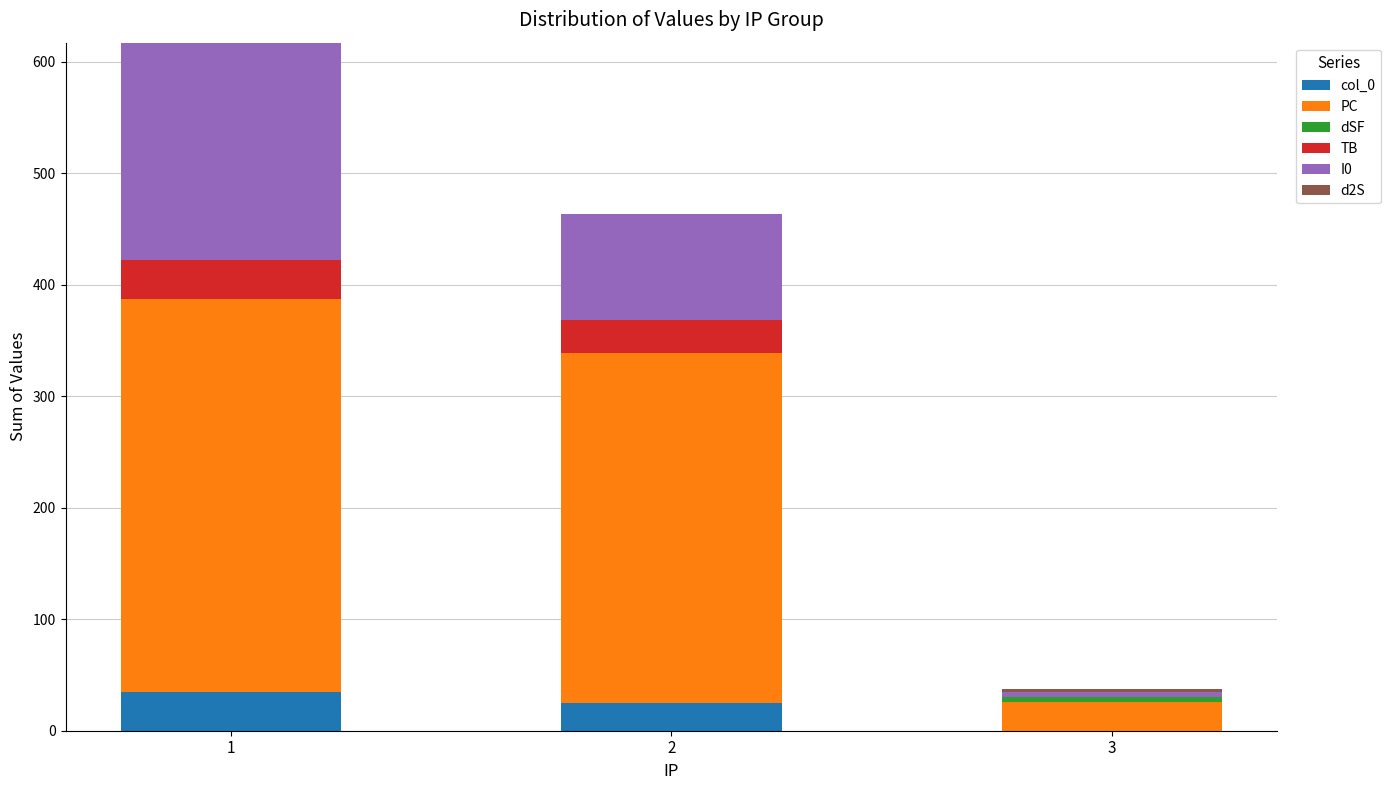

At which label does col_0 first exceed 25?

1